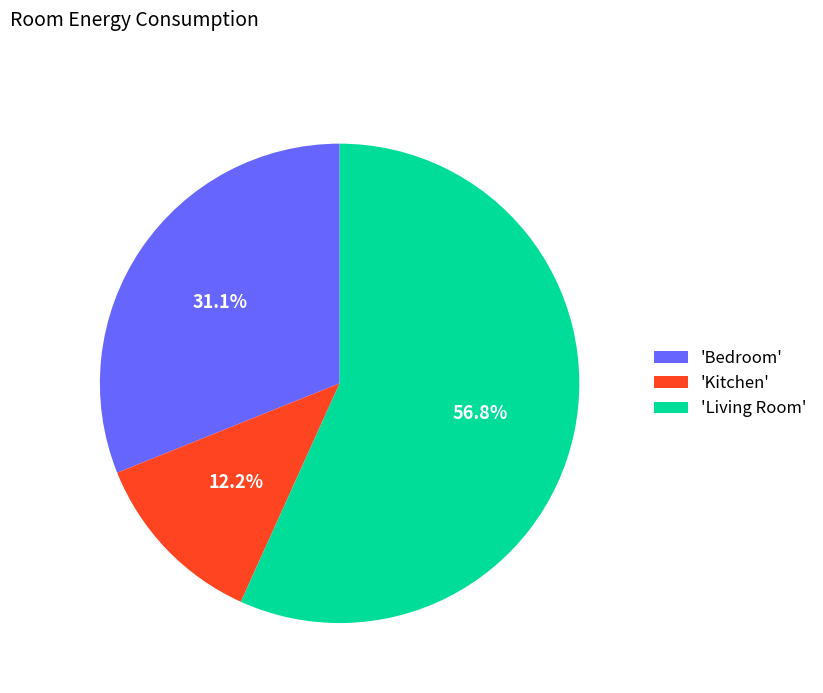

Which category has the biggest portion of the pie?

'Living Room'